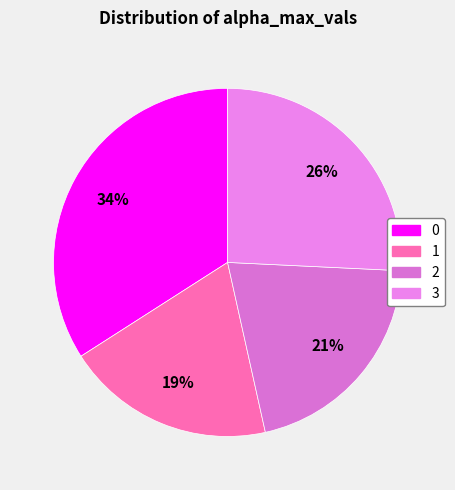

How many slices are in this pie chart?

4